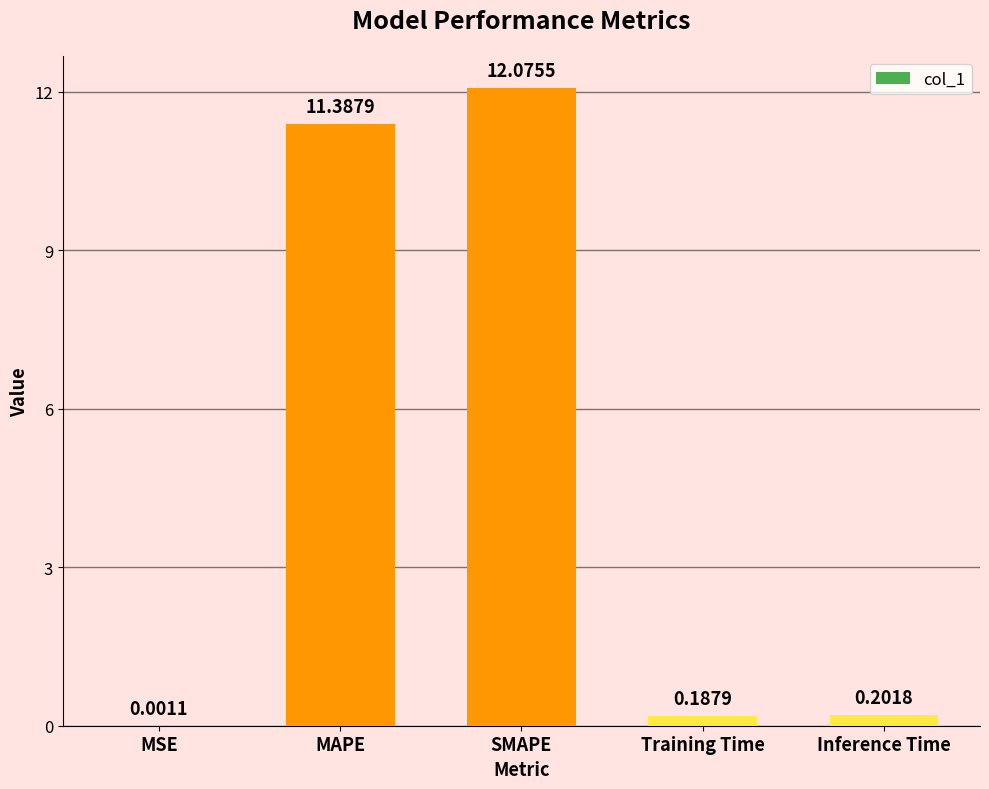

What value does the data have at SMAPE?

12.1